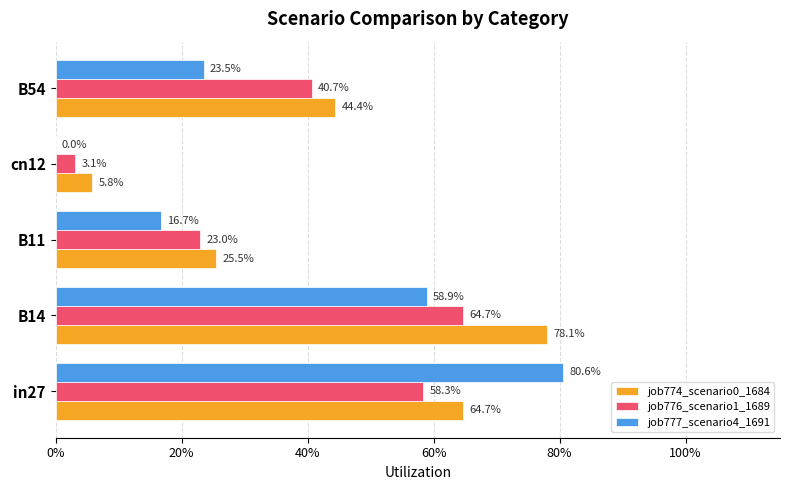

What is the average value of the job774_scenario0_1684 series?

0.4